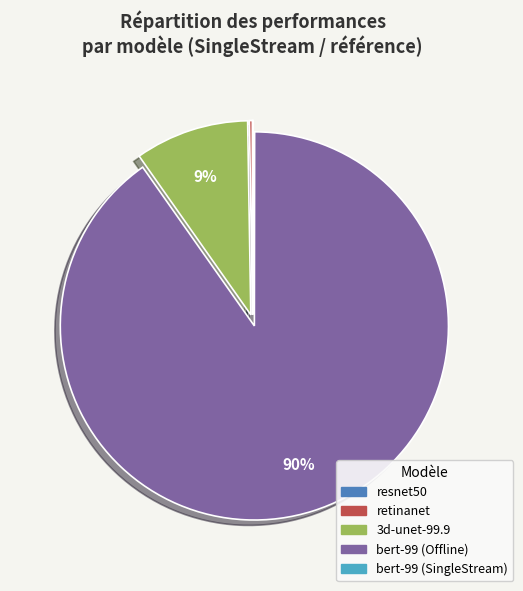

What percentage is the 3d-unet-99.9 slice, to the nearest percent?

9%